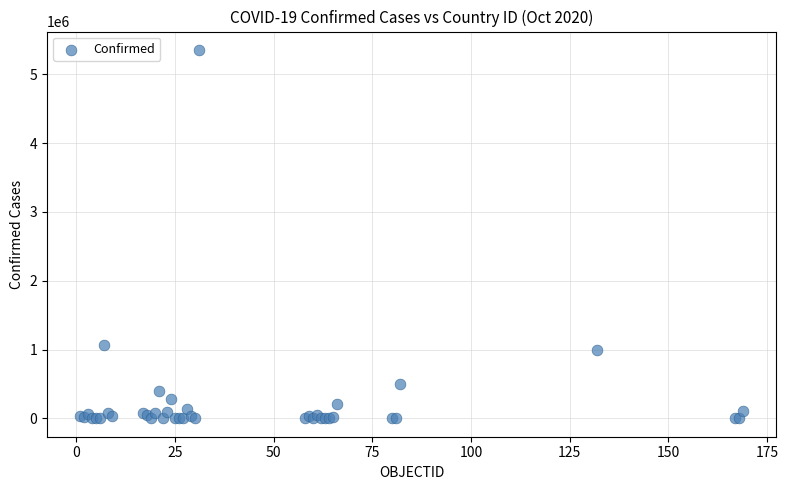

What Y value in the scatter plot is closest to 2676889?

1069368